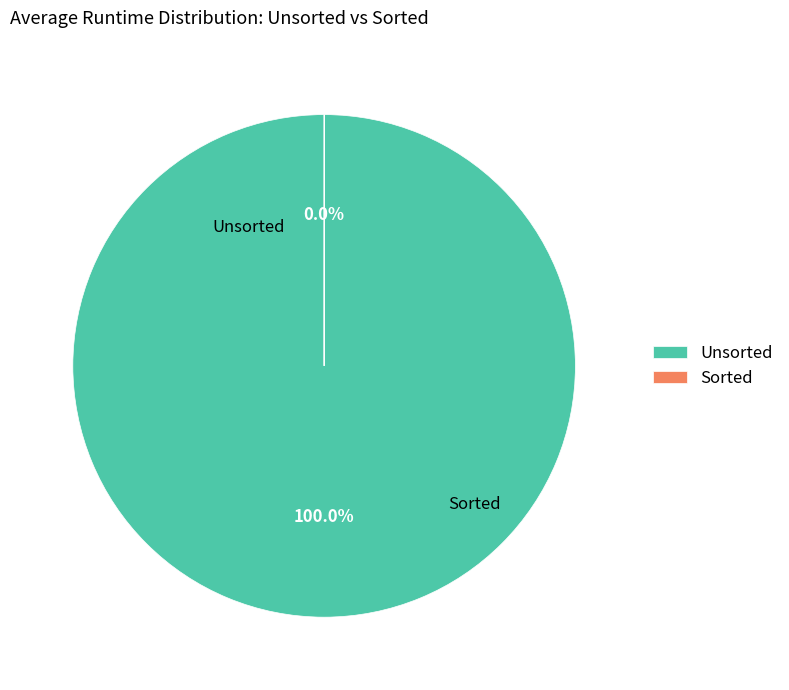

Approximately how many times larger is the value at Unsorted compared to Sorted?

13170.9